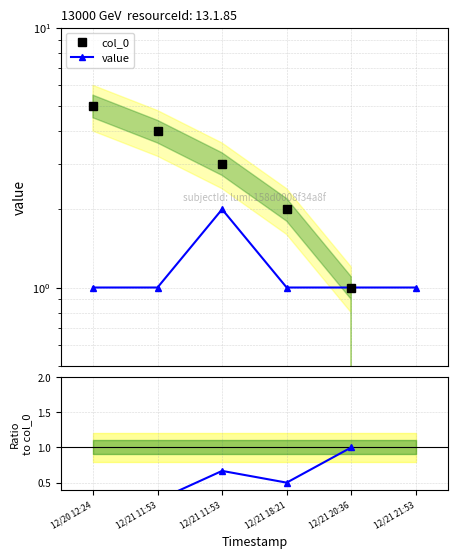

Which has a higher value, 12/21 11:53 or 12/21 18:21?

12/21 11:53